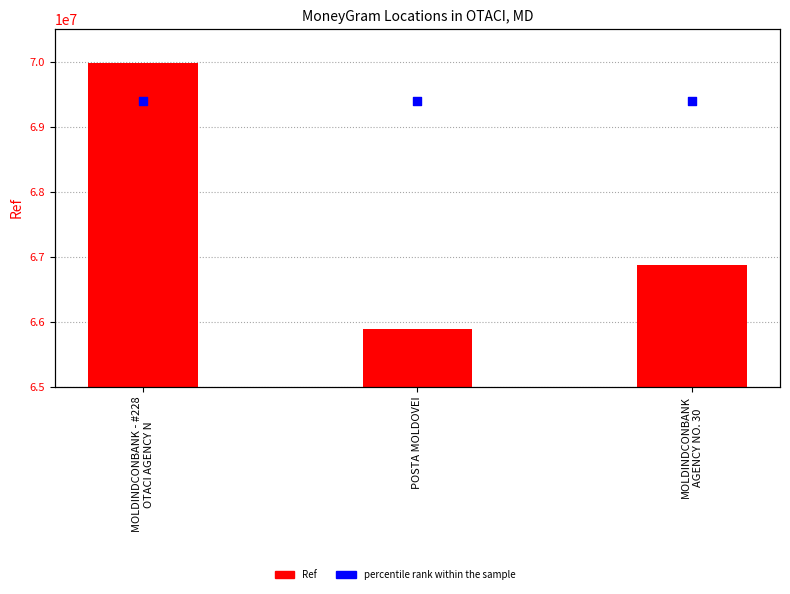

What is the total value across all series at MOLDINDCONBANK - #228
OTACI AGENCY N?

140180938